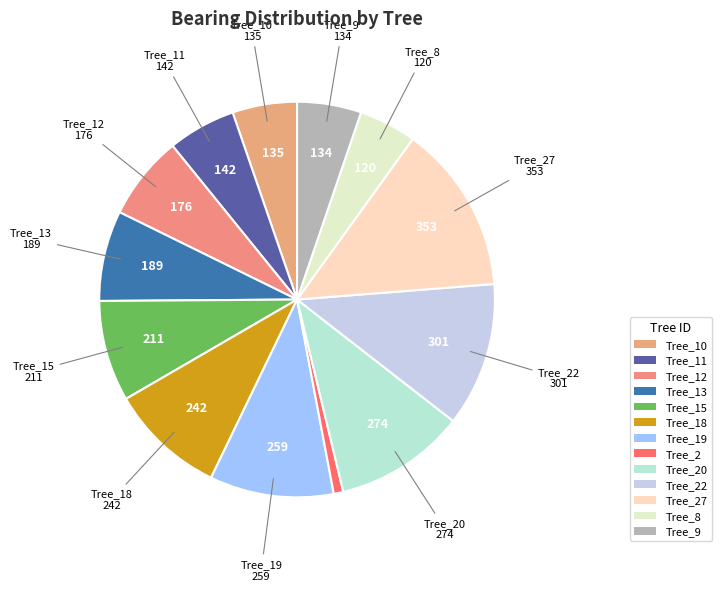

Is there a majority slice in this chart?

No